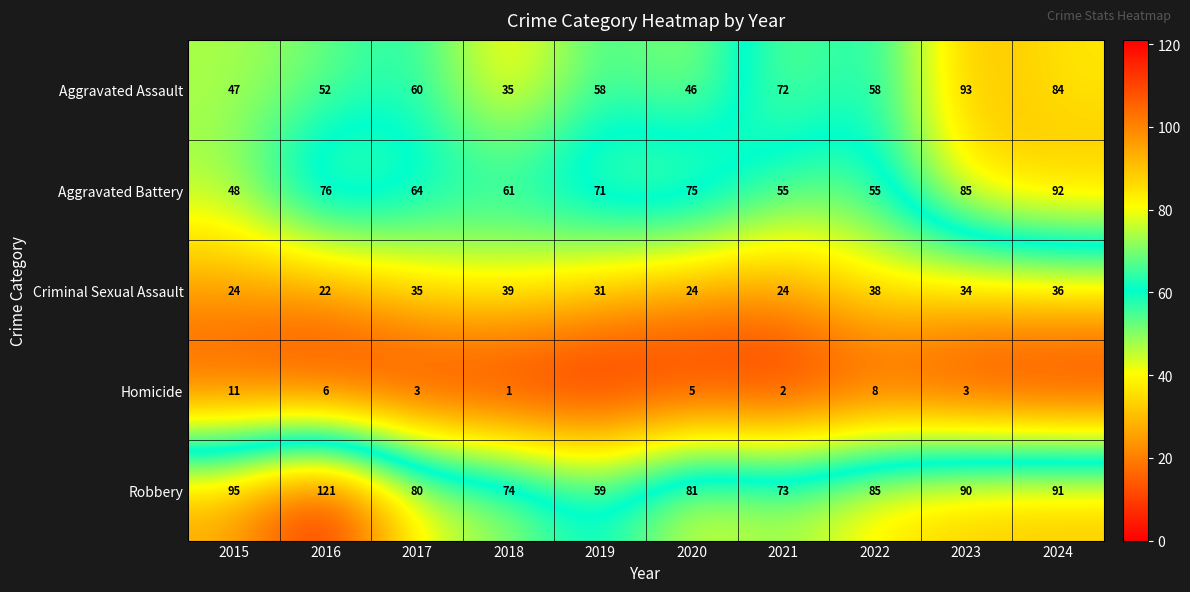

At which label does Aggravated Assault first exceed 58?

2017